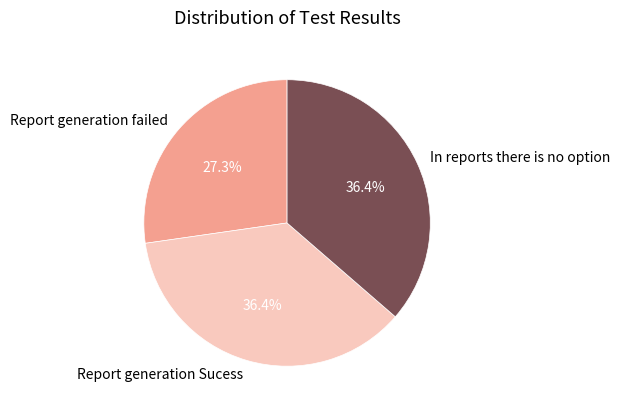

To the nearest percent, what is the average slice percentage?

33%